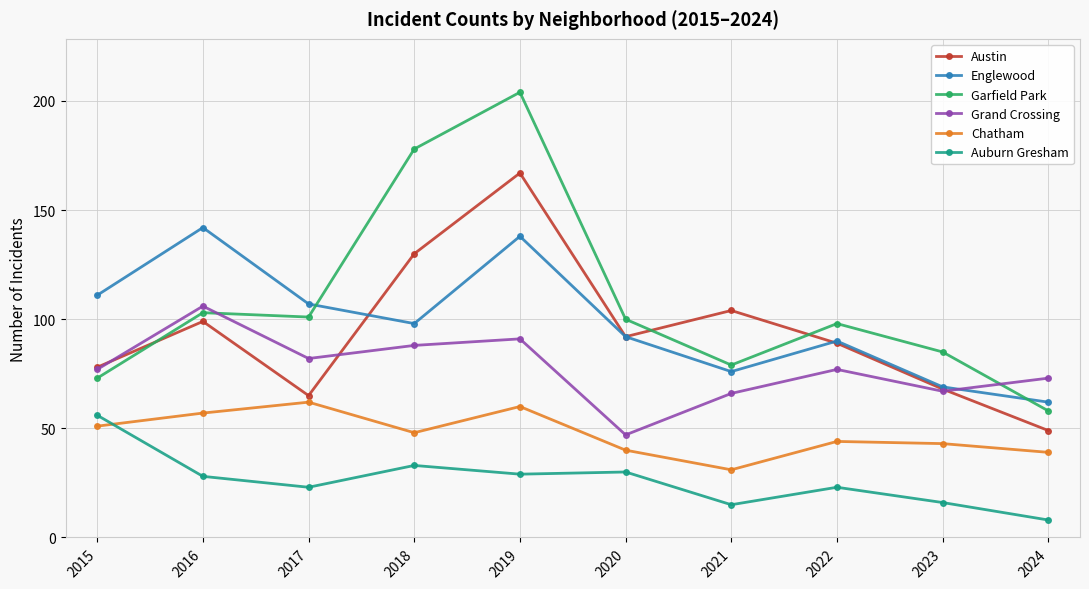

How many values in the Garfield Park series are below 100?

5